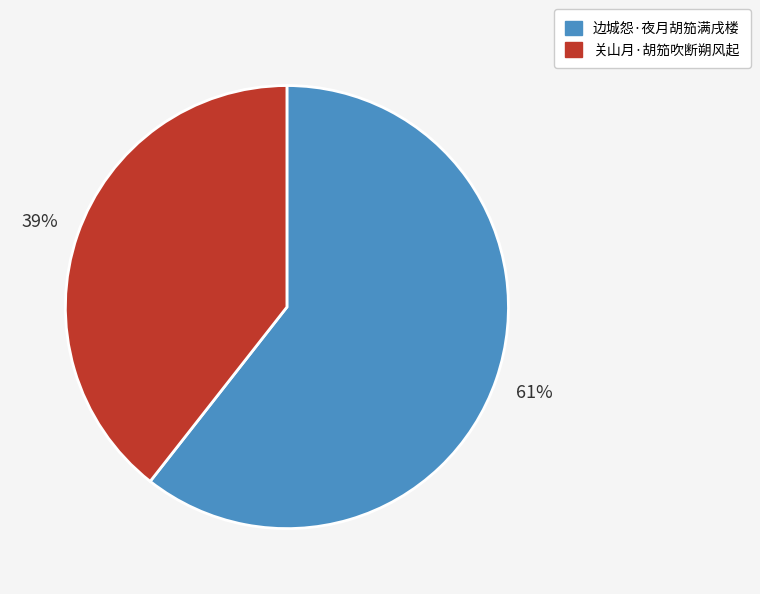

Is it true that 关山月·胡笳吹断朔风起 is 48% of the pie?

False